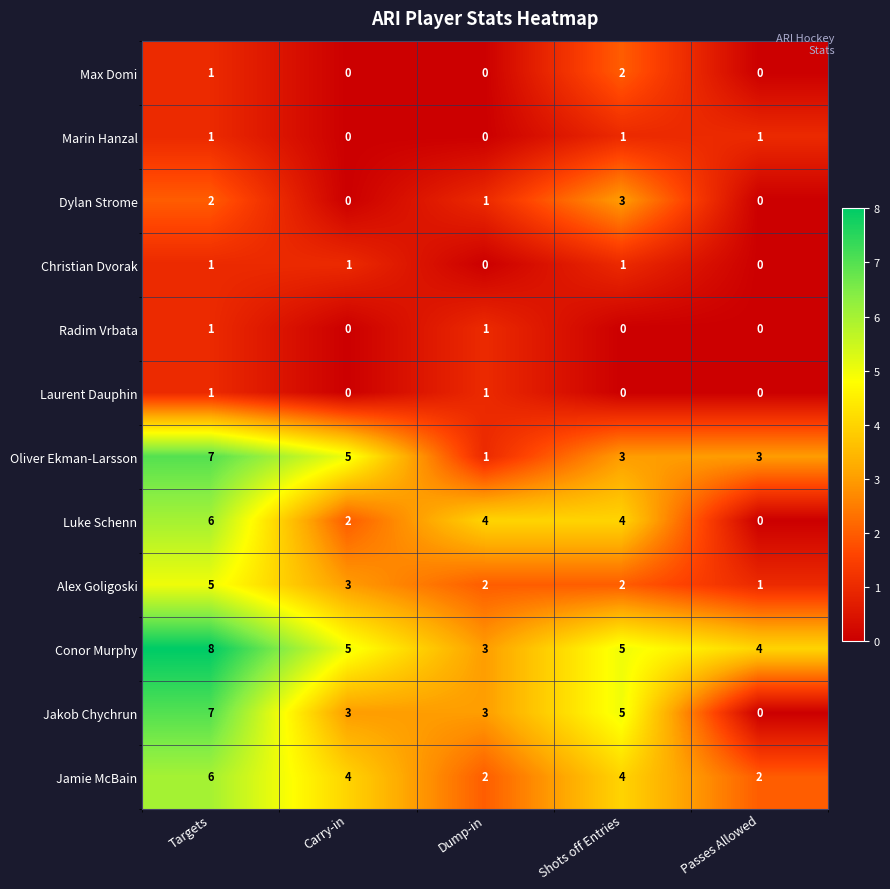

How many positive values does the Marin Hanzal series have?

3